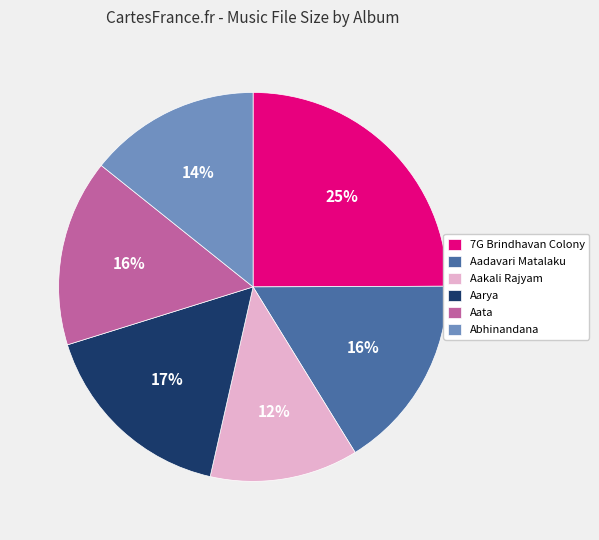

Which has a higher value, Aakali Rajyam or Aadavari Matalaku?

Aadavari Matalaku